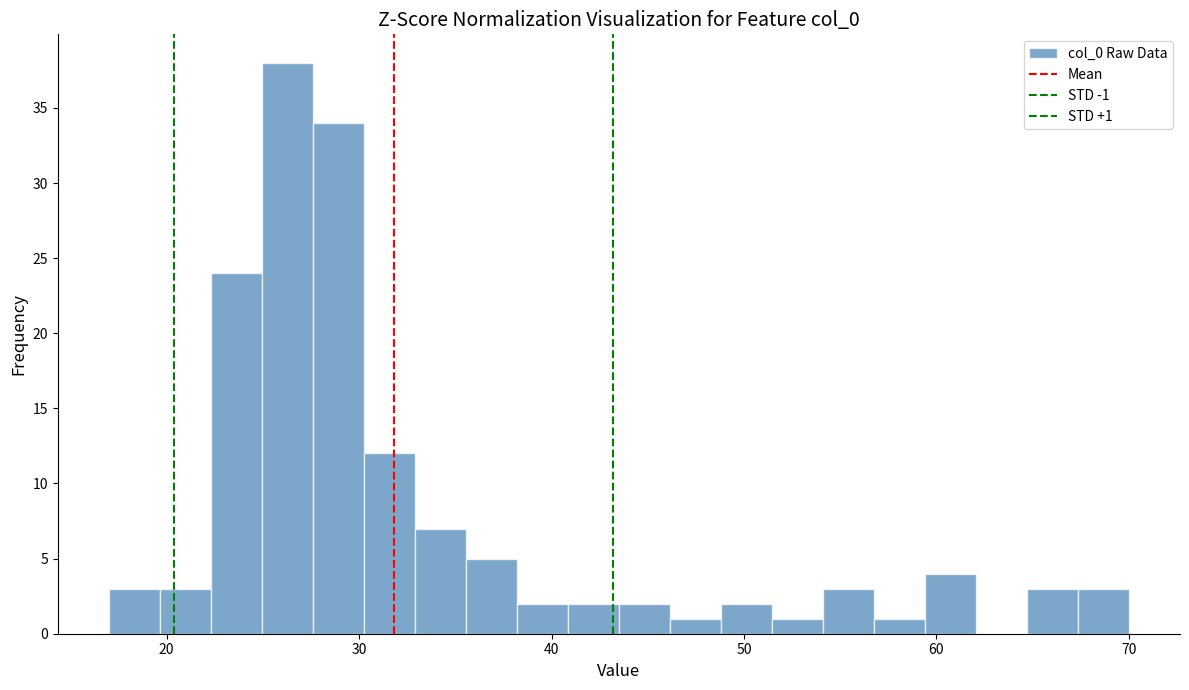

Read against the x-axis, roughly where is the centre of the tallest bar?

26